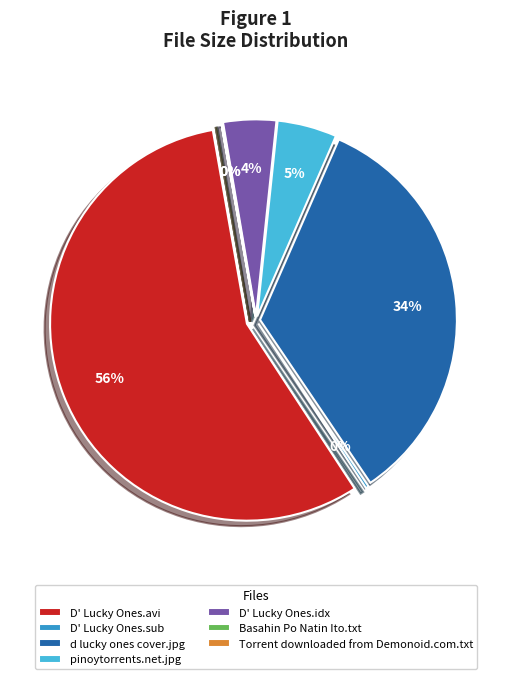

What is the total percentage of D' Lucky Ones.sub and Basahin Po Natin Ito.txt?

0.3%